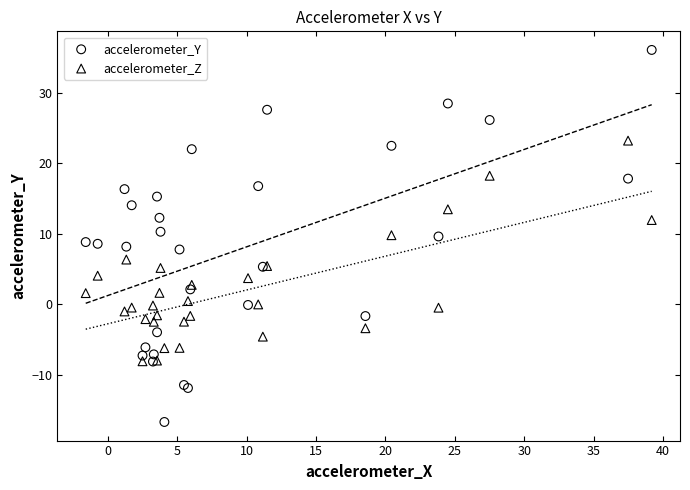

Which series reaches the maximum Y coordinate?

accelerometer_Y